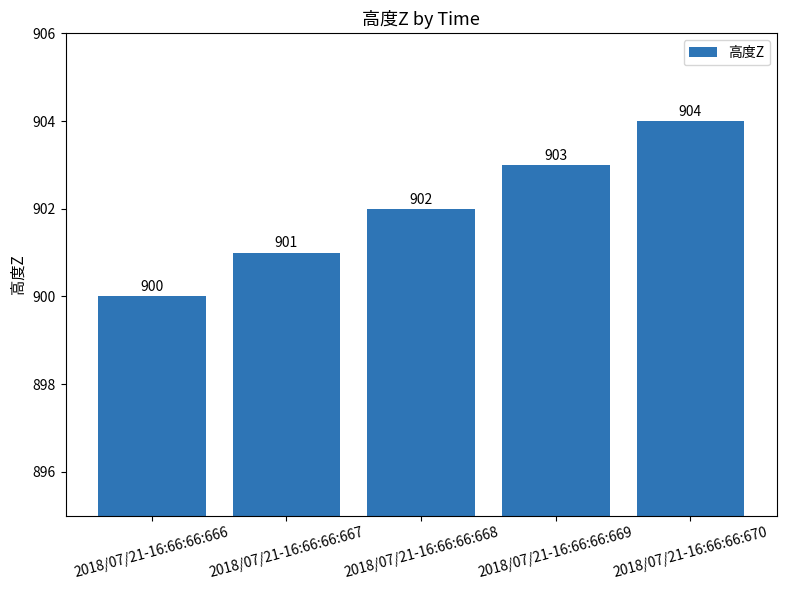

What is the smallest value displayed?

900